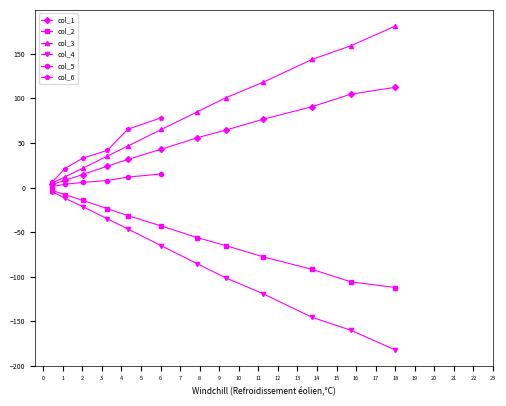

True or false: col_3 and col_2 cross at least once.

False